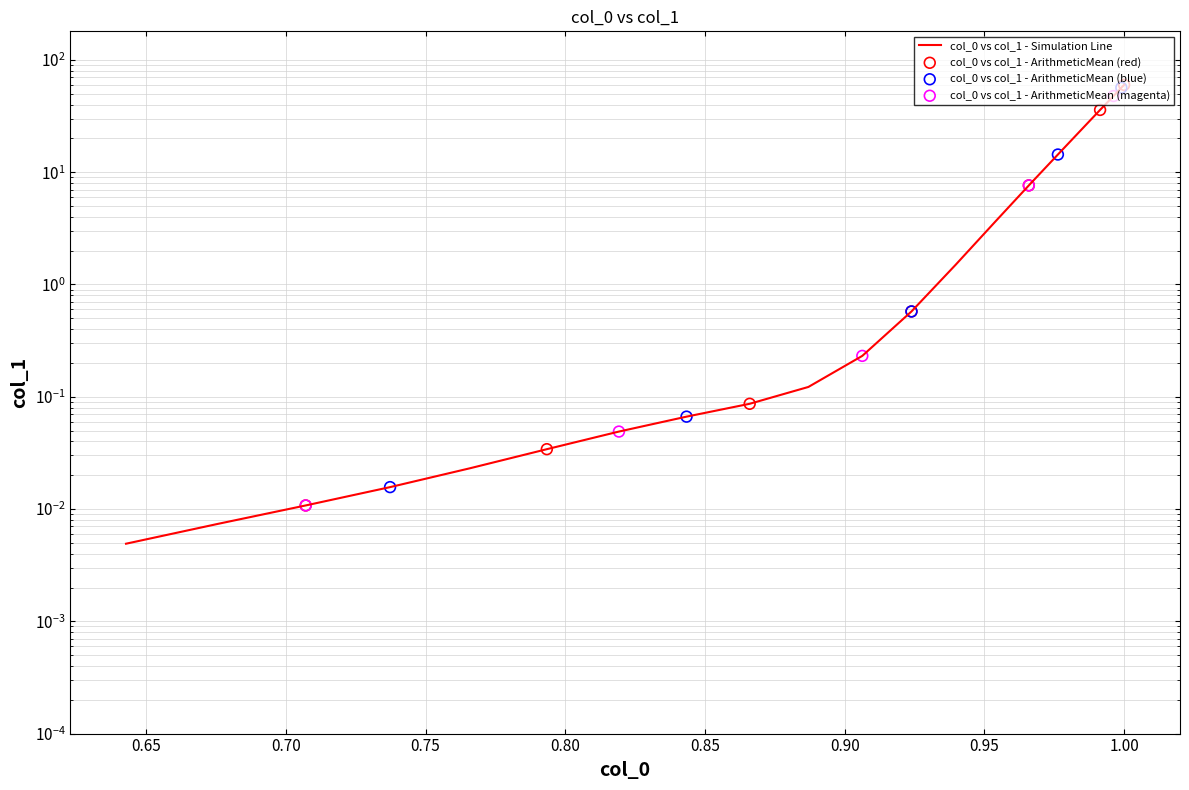

Between 0.6756 and 0.9914, which is larger?

0.9914